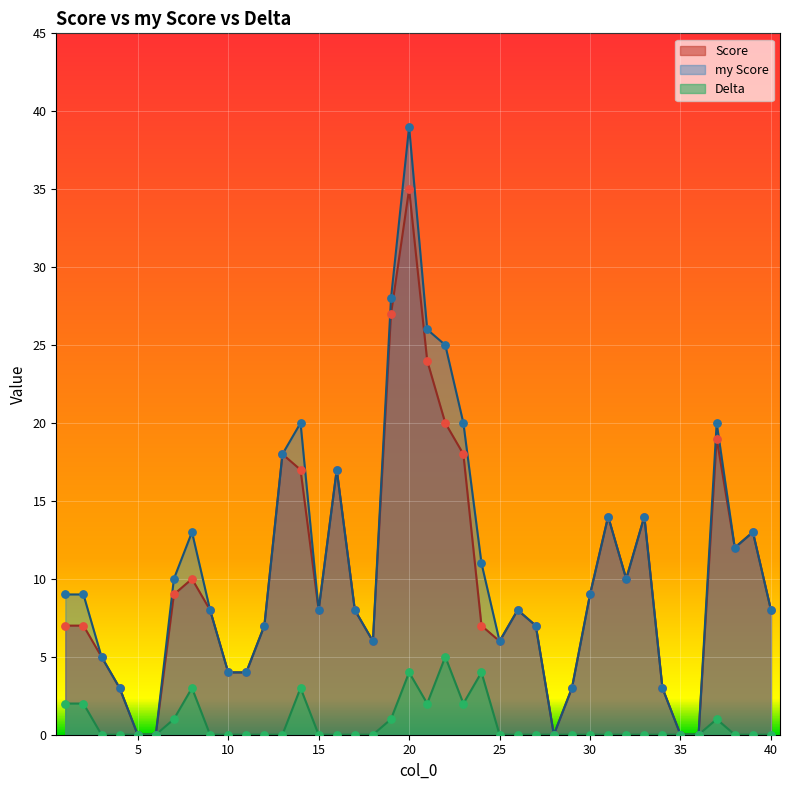

Which series reaches the maximum Y coordinate?

my Score